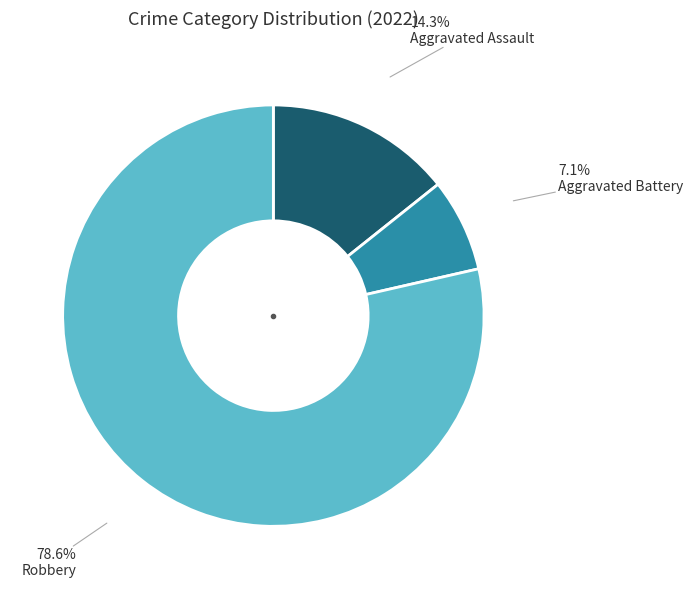

Between Aggravated Battery and Aggravated Assault, which is larger?

Aggravated Assault